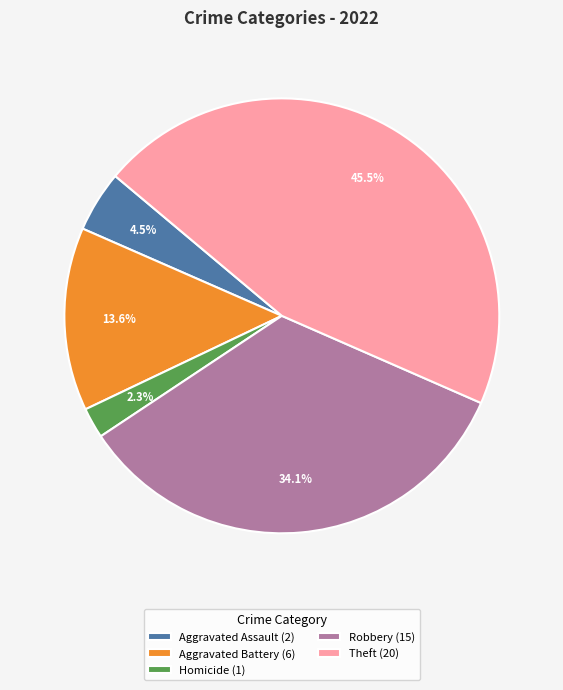

To the nearest percent, what is the average slice percentage?

20%